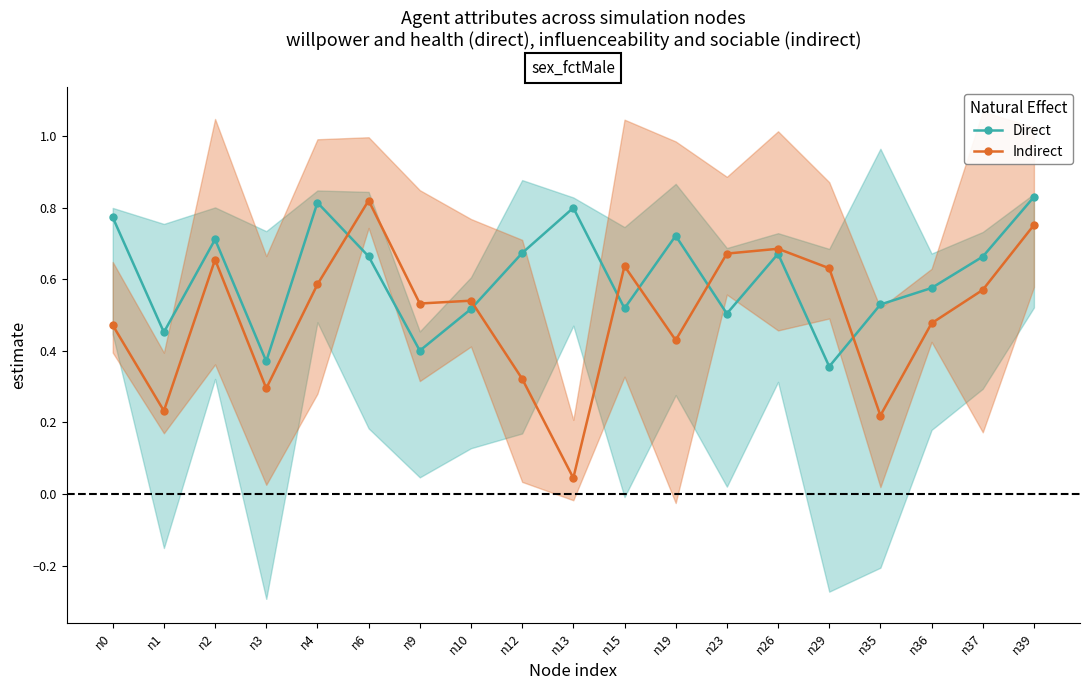

At n0, list the series in order from smallest to largest.

Indirect, Direct